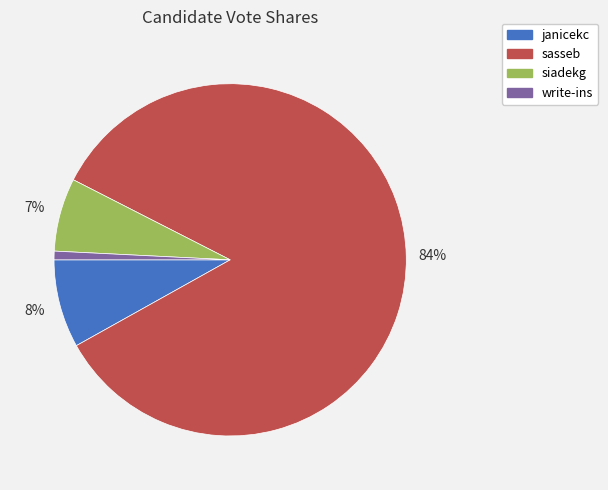

Rank the categories by value from highest to lowest.

sasseb, janicekc, siadekg, write-ins